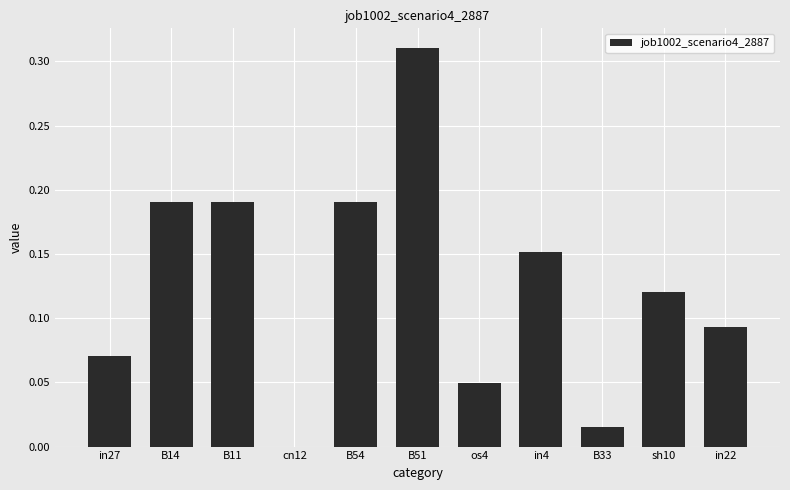

Which label corresponds to the largest value in the chart?

B51